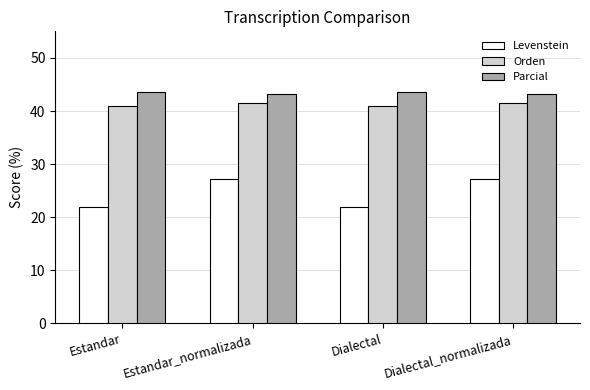

Does the chart contain stacked bars?

No